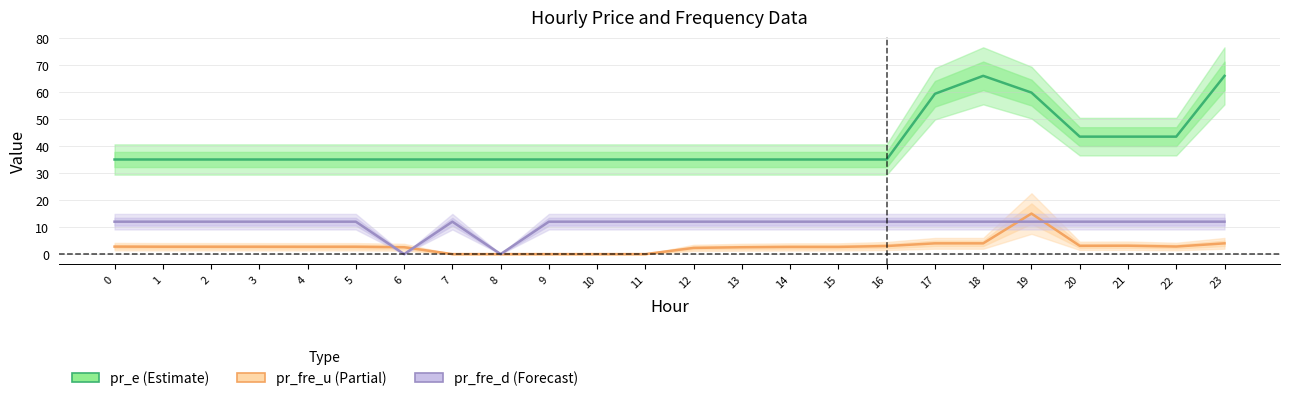

What is the difference between the pr_e values at 17 and 11?

24.3